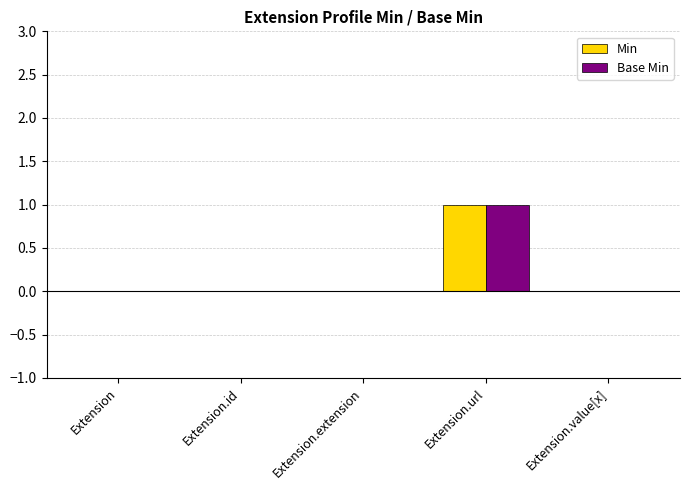

At which category is the sum across all series the highest?

Extension.url